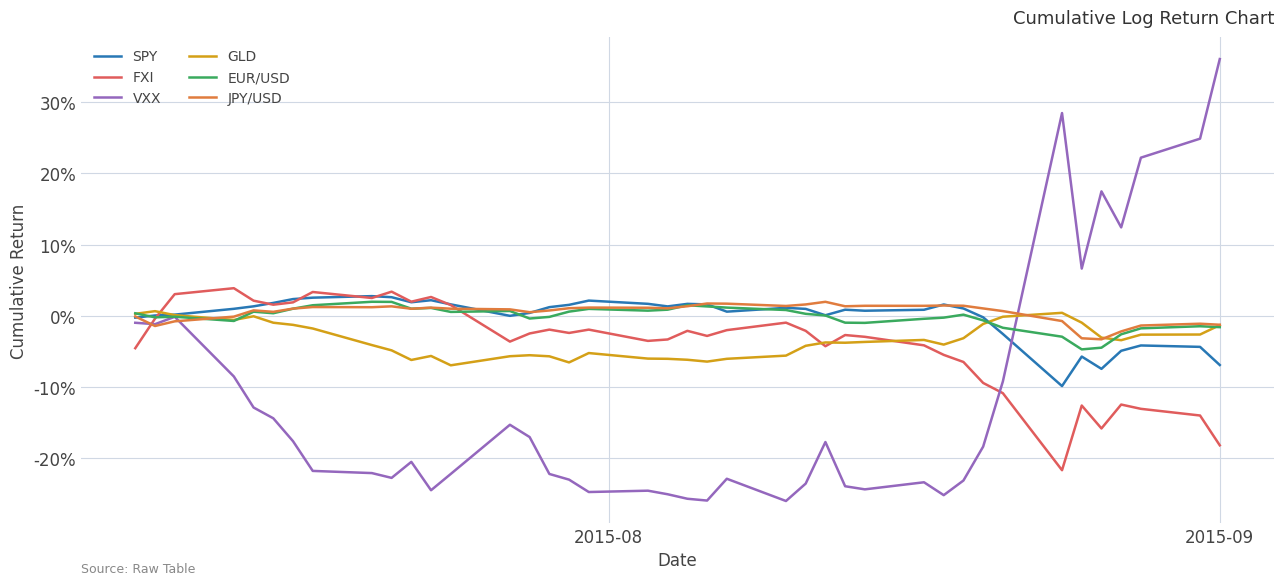

How many times do VXX and GLD cross each other?

1